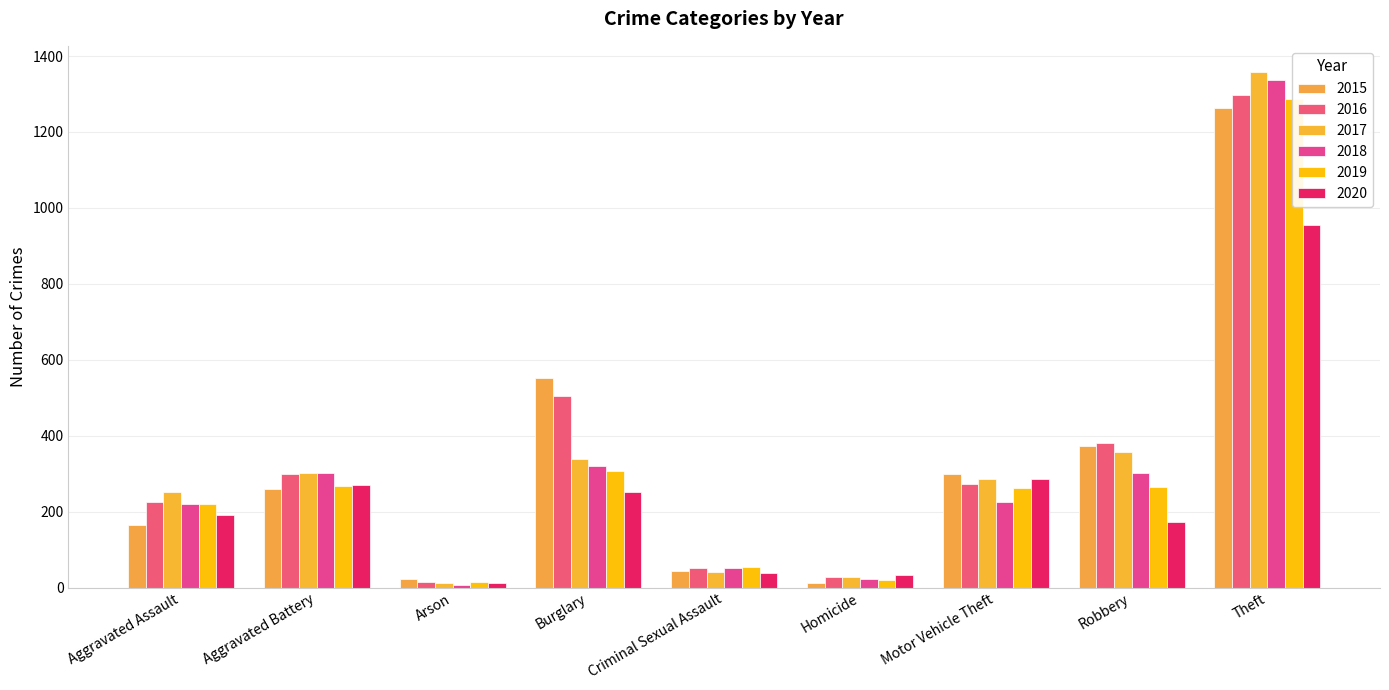

What is the difference between the maximum and minimum values in the 2017 series?

1347